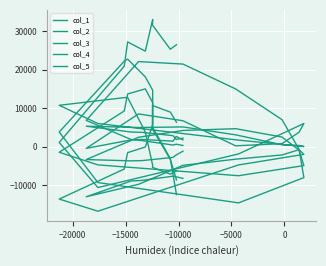

How many data points in col_4 are above -1486?

11